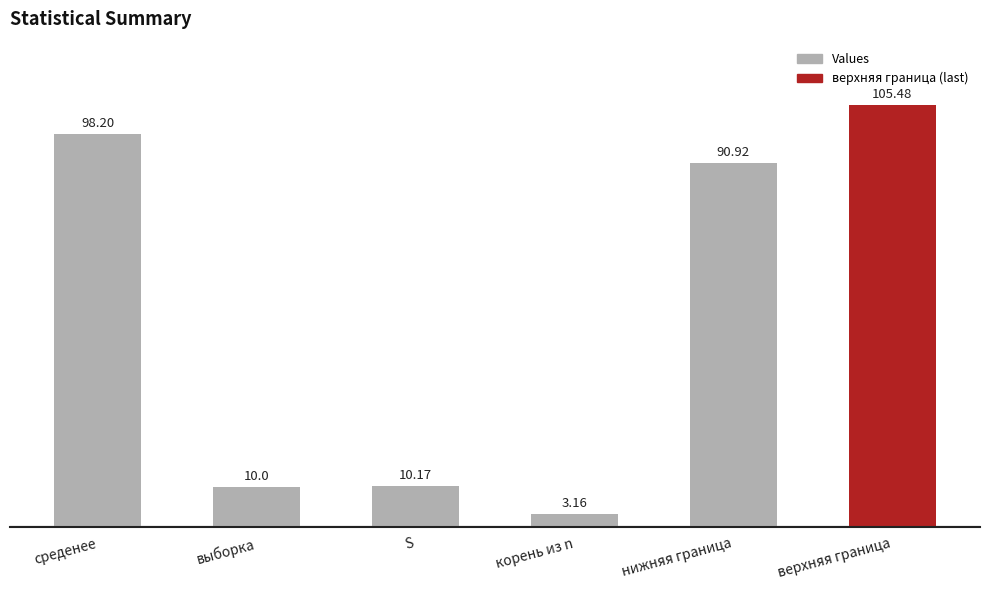

Which category has the highest value across all series?

верхняя граница